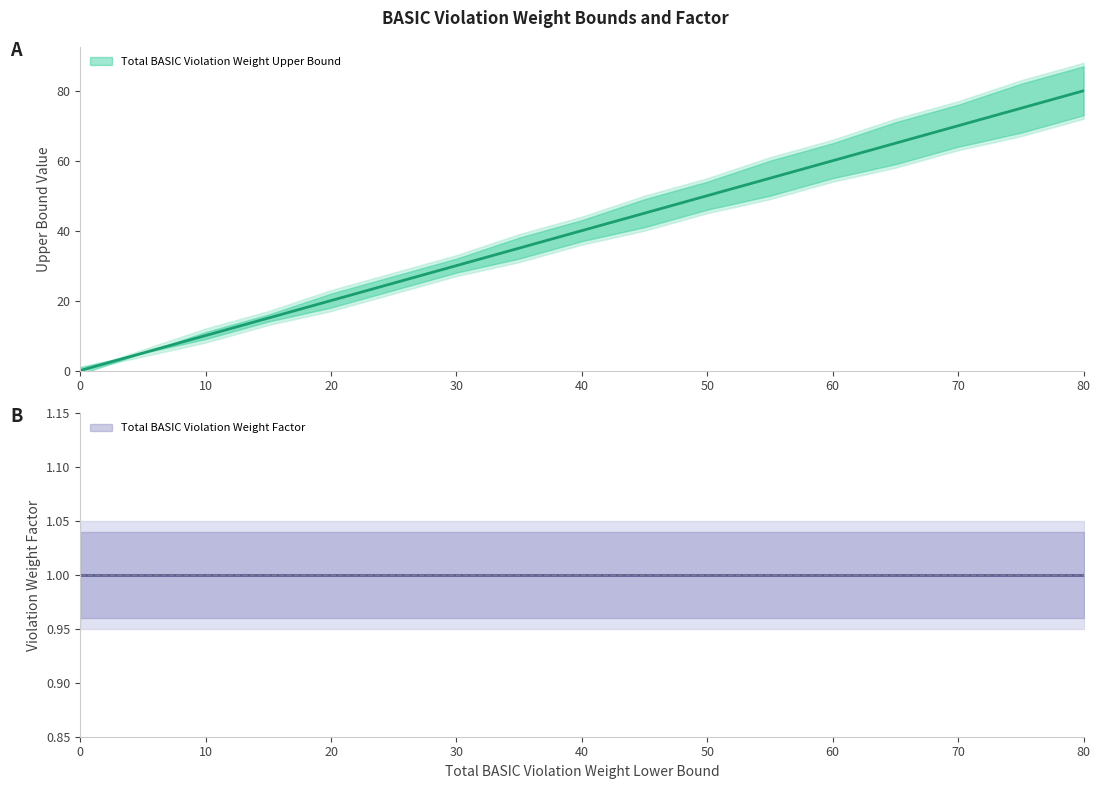

What is the change in value from 5 to 30?

+25